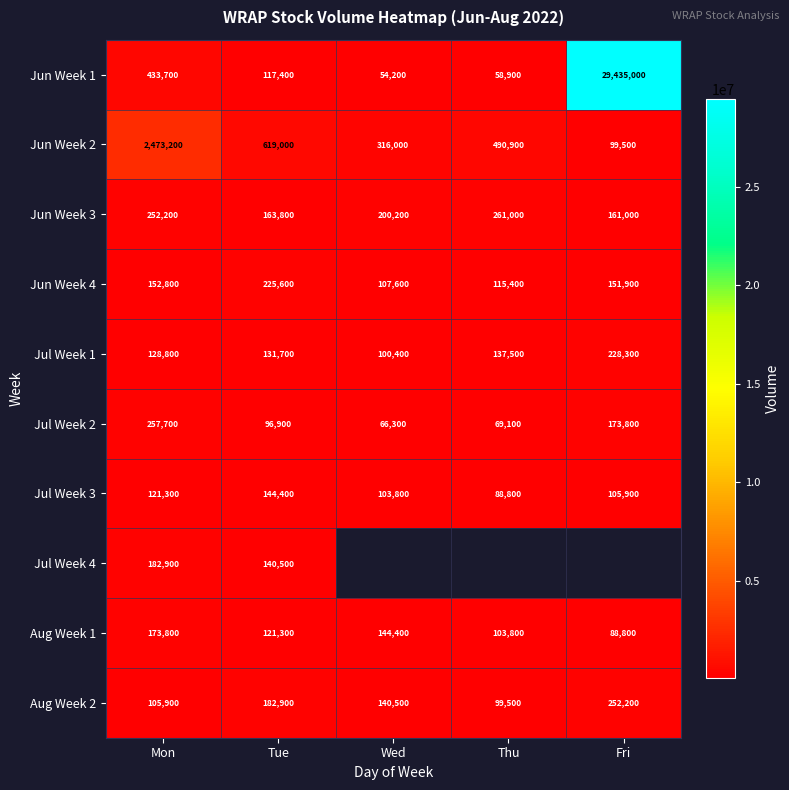

What is the difference between the maximum and minimum values in the Jun Week 3 series?

100000